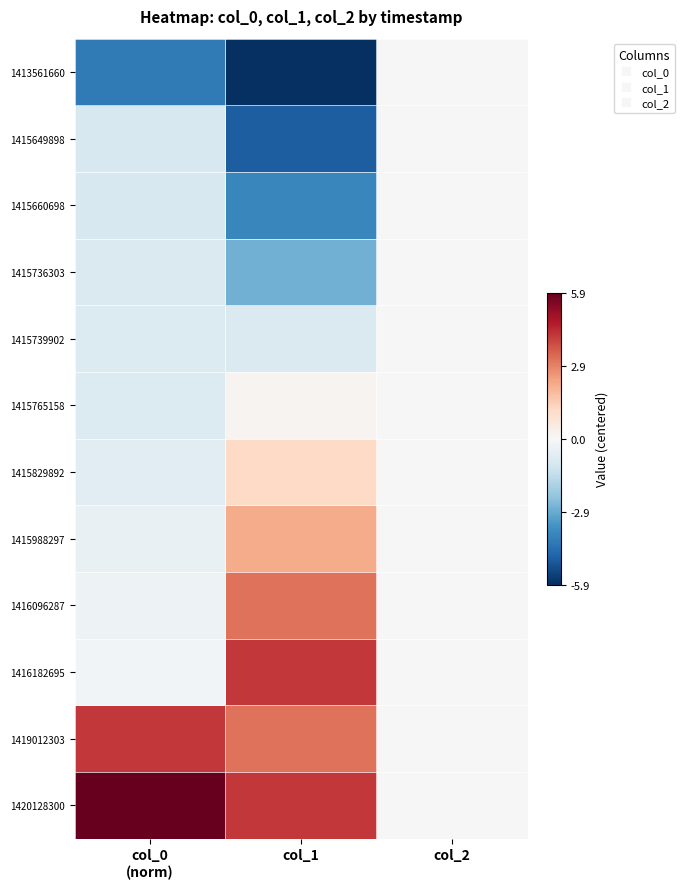

Rank the series by their maximum value, from highest to lowest.

1420128300, 1416182695, 1419012303, 1416096287, 1415988297, 1415829892, 1415765158, 1413561660, 1415649898, 1415660698, 1415736303, 1415739902